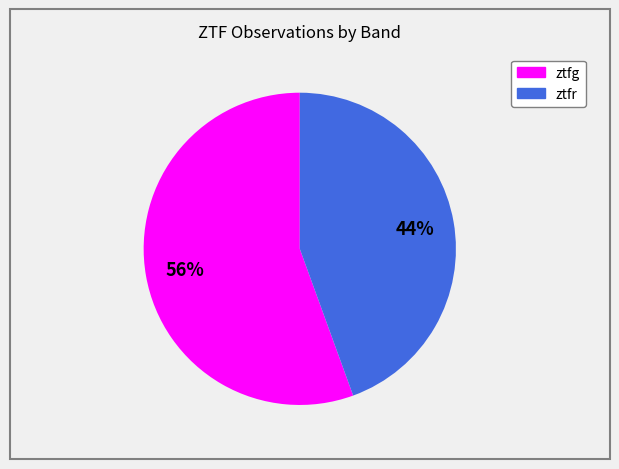

Approximately how many times larger is the value at ztfr compared to ztfg?

0.8